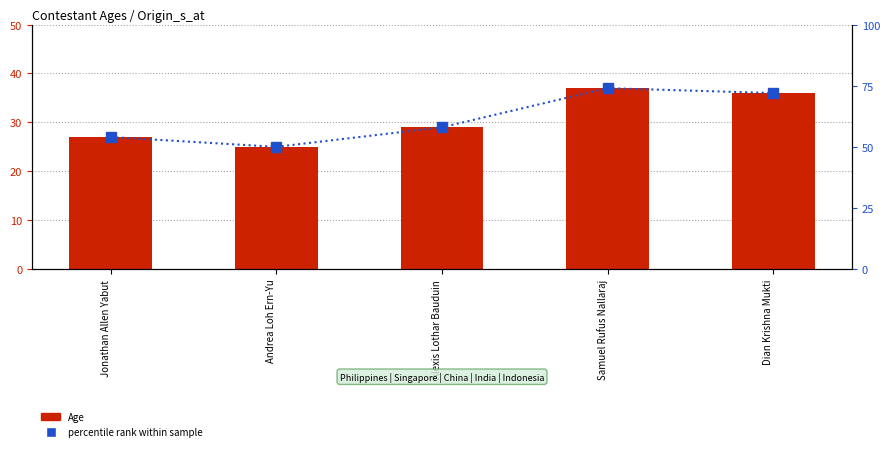

List the series in order of their peak value, lowest first.

Age, percentile rank within sample